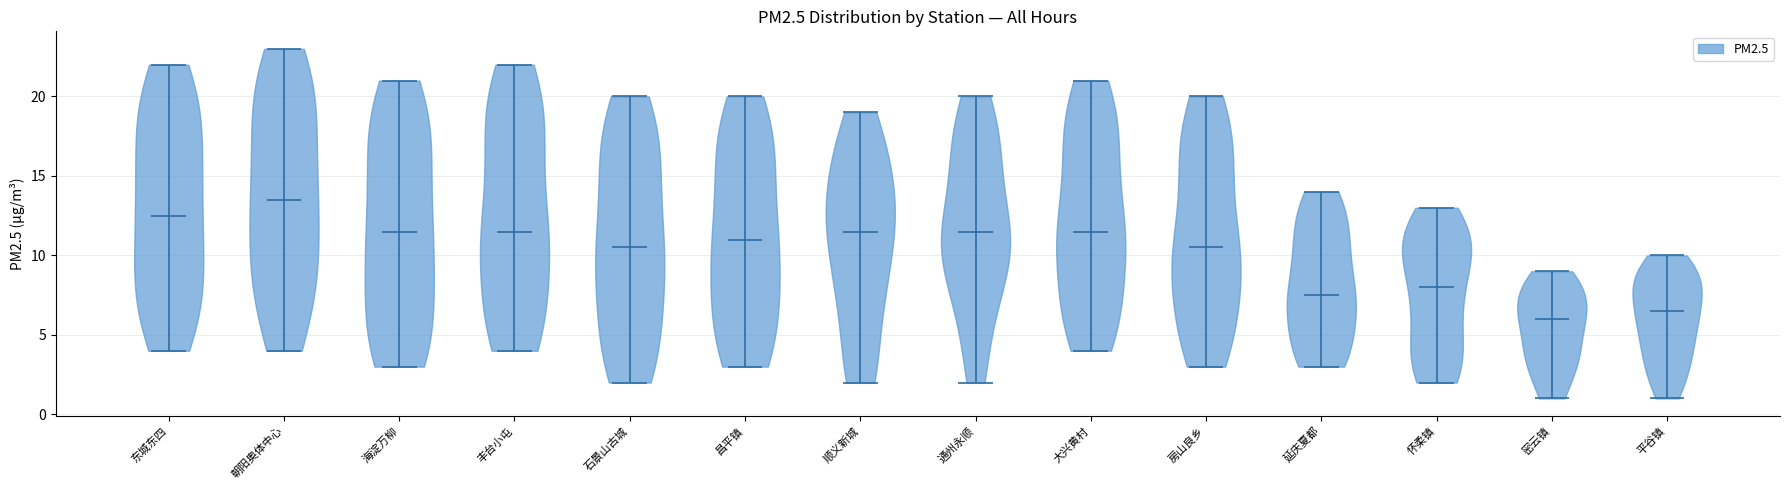

Reading left to right, read every violin against the y-axis: where its median line is, and the lowest and highest points it reaches. The values are not printed on the chart, so give them approximately, as read against the axis.

东城东四: median line 12.5, lowest point 4.0, highest point 22.0
朝阳奥体中心: median line 13.5, lowest point 4.0, highest point 23.0
海淀万柳: median line 11.5, lowest point 3.0, highest point 21.0
丰台小屯: median line 11.5, lowest point 4.0, highest point 22.0
石景山古城: median line 10.5, lowest point 2.0, highest point 20.0
昌平镇: median line 11.0, lowest point 3.0, highest point 20.0
顺义新城: median line 11.5, lowest point 2.0, highest point 19.0
通州永顺: median line 11.5, lowest point 2.0, highest point 20.0
大兴黄村: median line 11.5, lowest point 4.0, highest point 21.0
房山良乡: median line 10.5, lowest point 3.0, highest point 20.0
延庆夏都: median line 7.5, lowest point 3.0, highest point 14.0
怀柔镇: median line 8.0, lowest point 2.0, highest point 13.0
密云镇: median line 6.0, lowest point 1.0, highest point 9.0
平谷镇: median line 6.5, lowest point 1.0, highest point 10.0